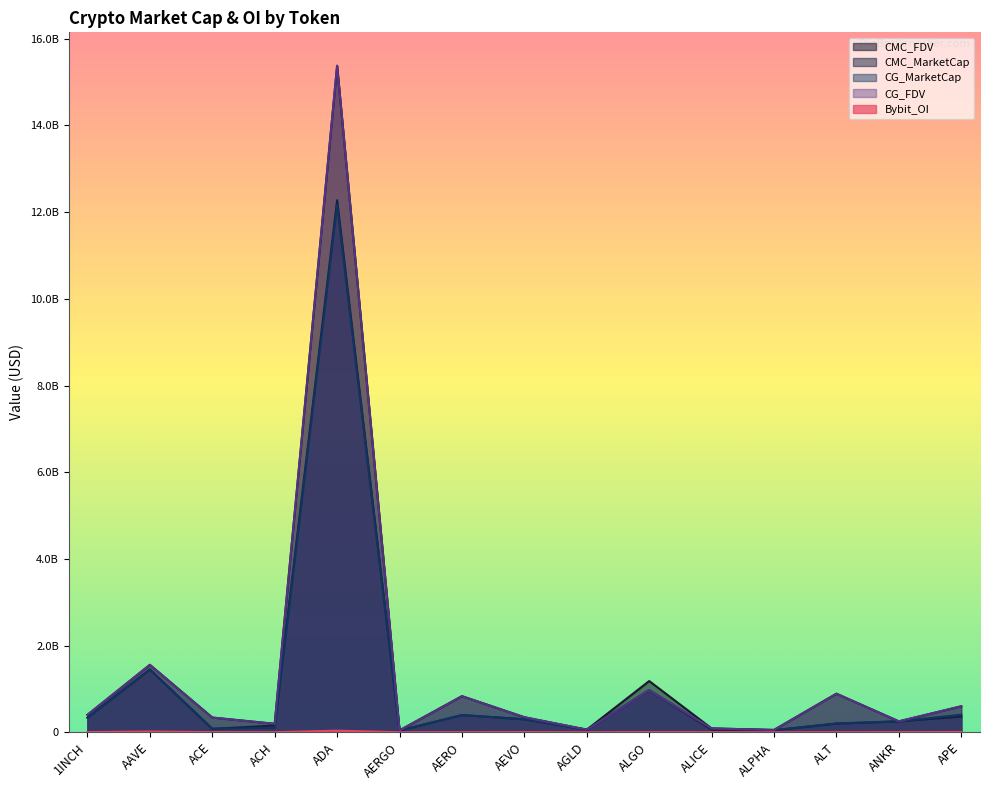

True or false: CMC_MarketCap has a value of 217358375.6 at 1INCH.

False